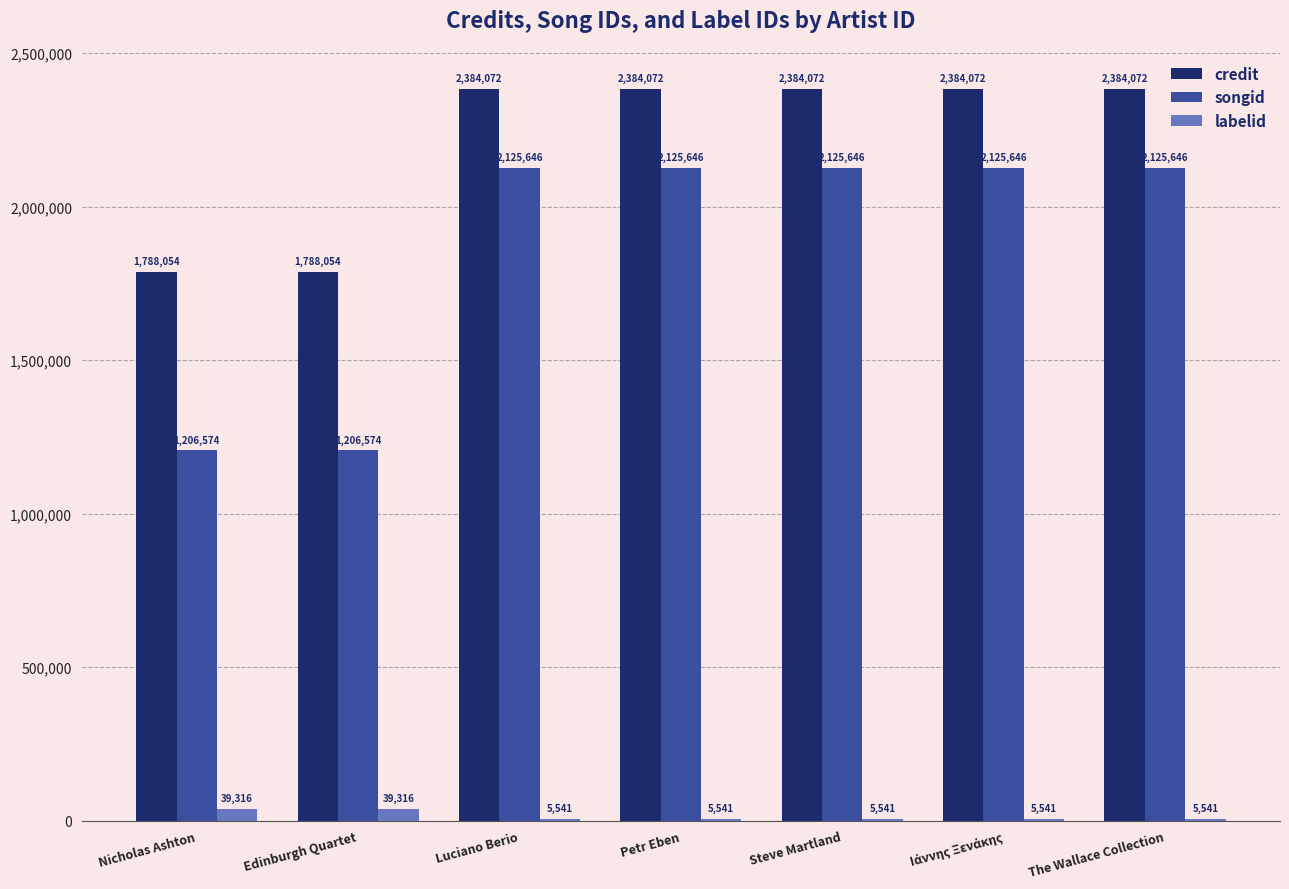

Reading left to right, extract all data points from this chart.

credit: 1788054	1788054	2384072	2384072	2384072	2384072	2384072
songid: 1206574	1206574	2125646	2125646	2125646	2125646	2125646
labelid: 39316	39316	5541	5541	5541	5541	5541